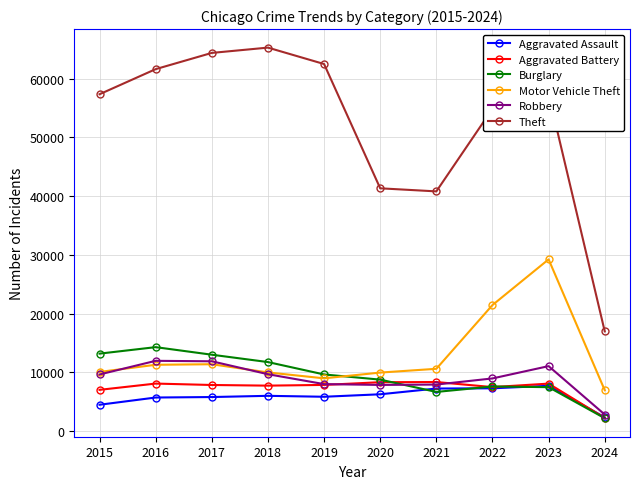

How many values in the Theft series are below 57356?

5